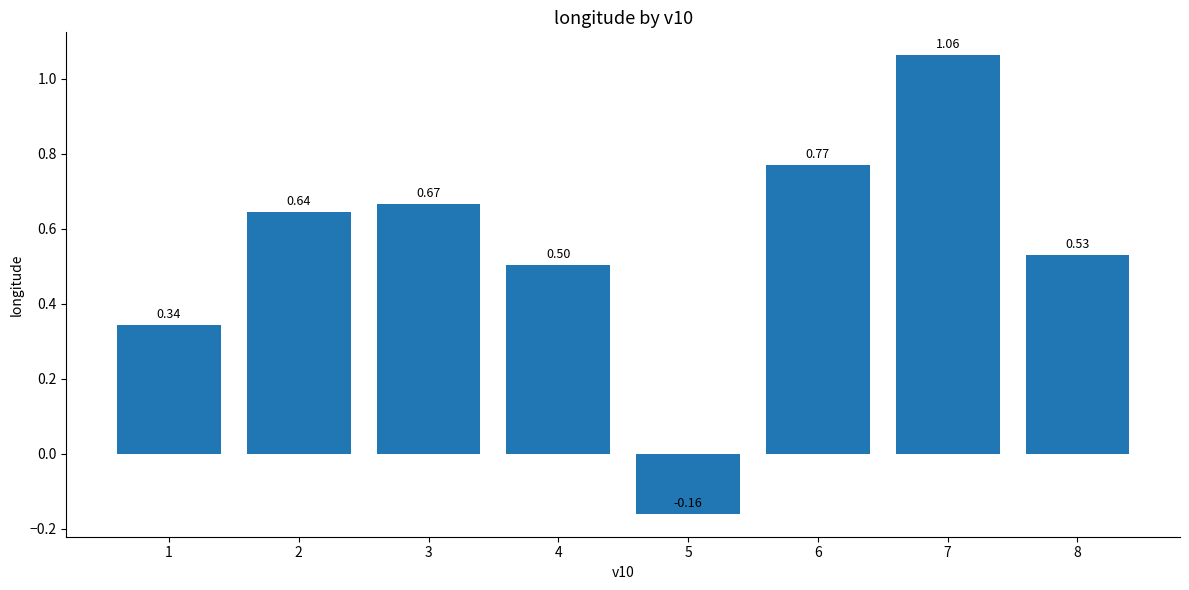

Which has a higher value, 6 or 2?

6